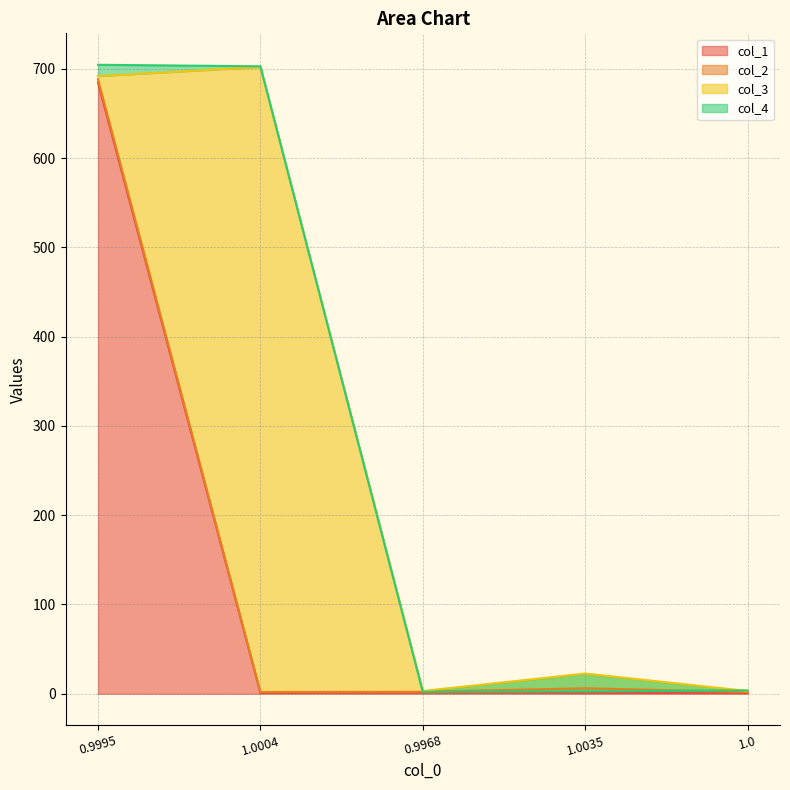

How many categories are shown in the chart?

5